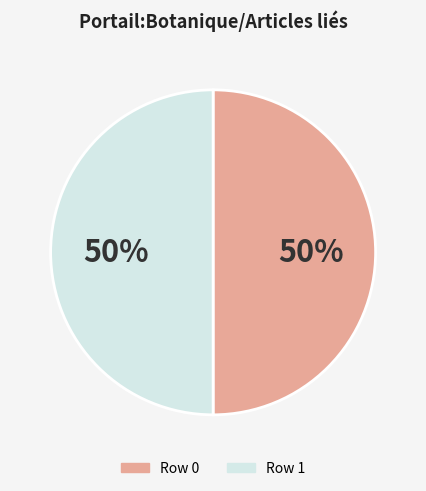

How many slices are in this pie chart?

2